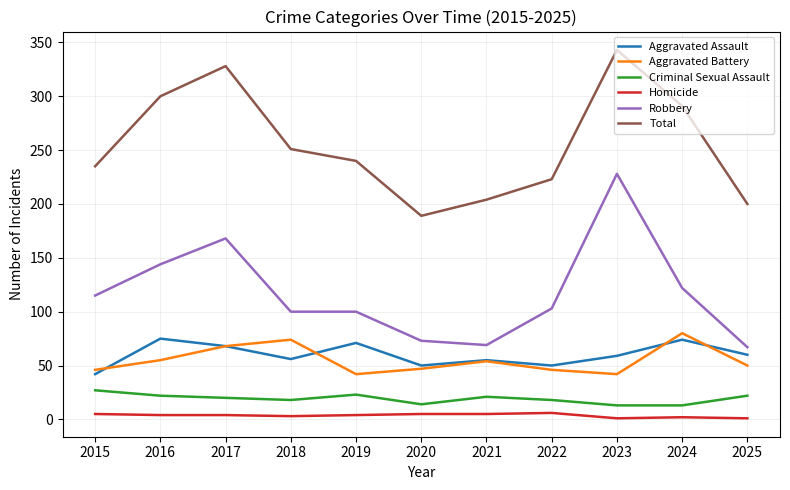

The Aggravated Assault series shows 55 at 2021. True or false?

True